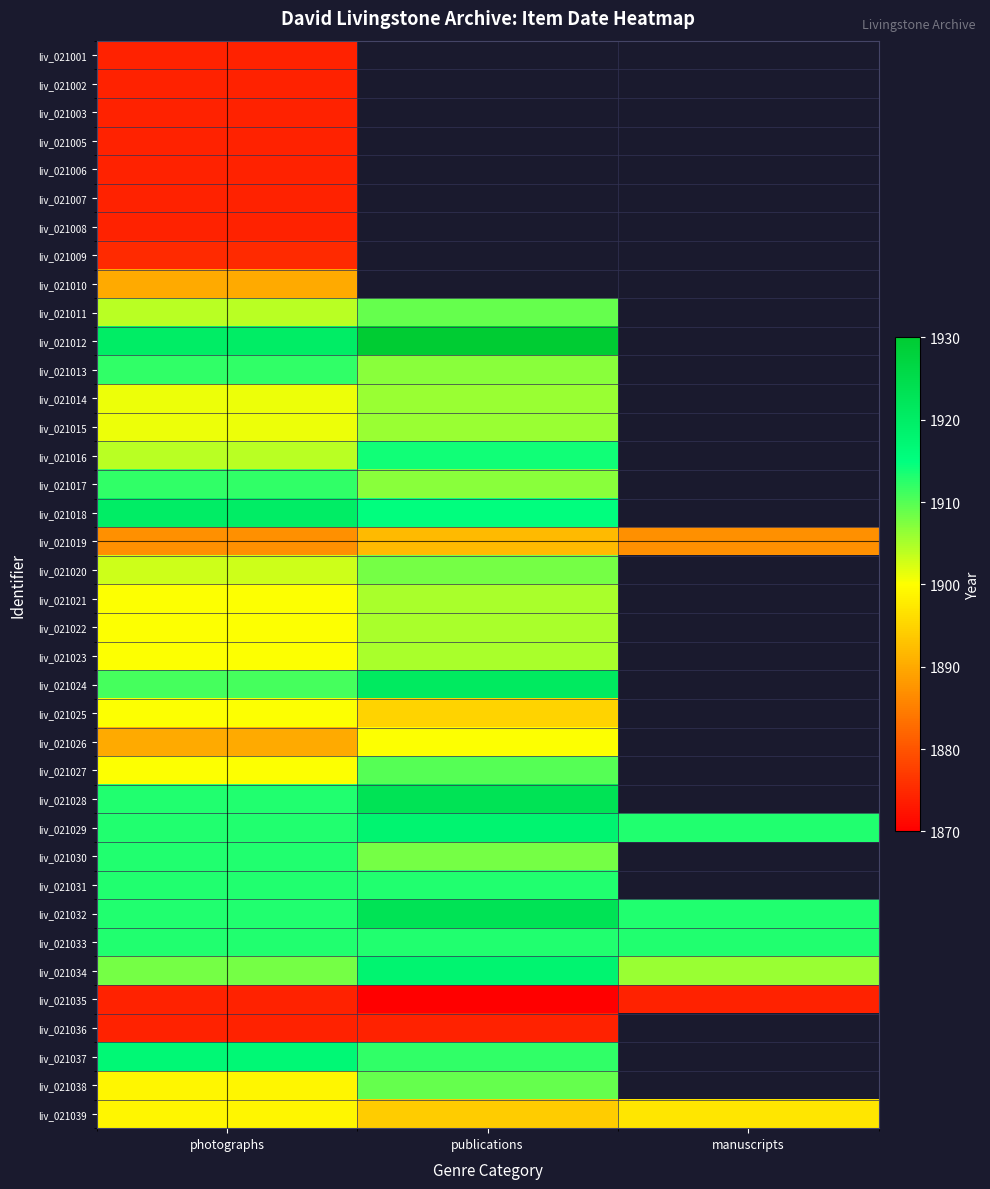

What is the maximum value for liv_021013?

1912.0